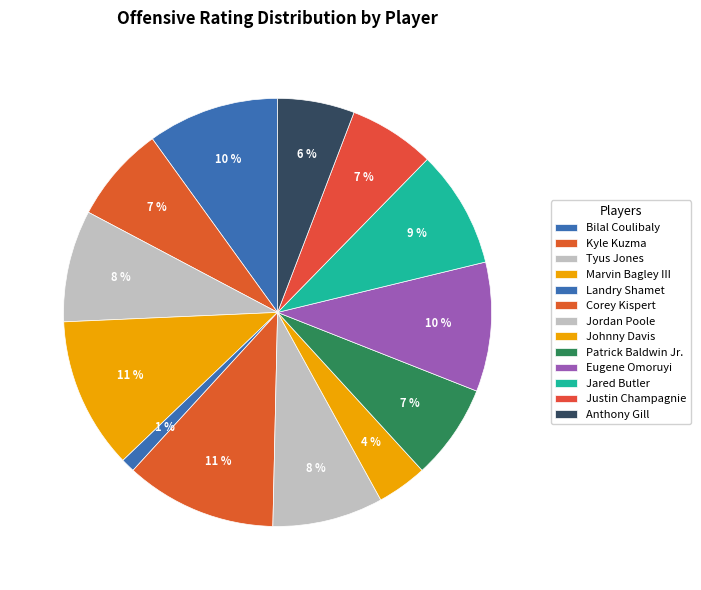

Rank the categories by value from lowest to highest.

Landry Shamet, Johnny Davis, Anthony Gill, Justin Champagnie, Patrick Baldwin Jr., Kyle Kuzma, Jordan Poole, Tyus Jones, Jared Butler, Eugene Omoruyi, Bilal Coulibaly, Marvin Bagley III, Corey Kispert